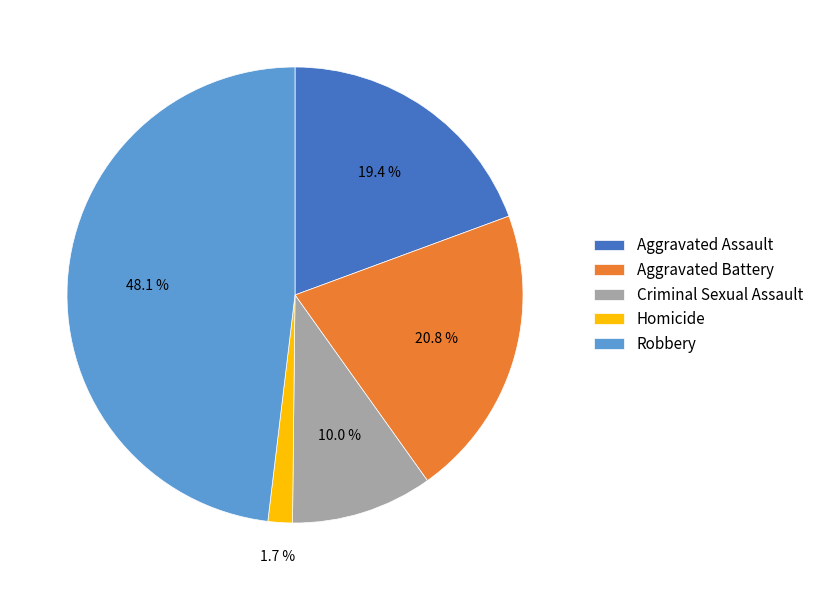

Is Robbery the majority of the pie?

No